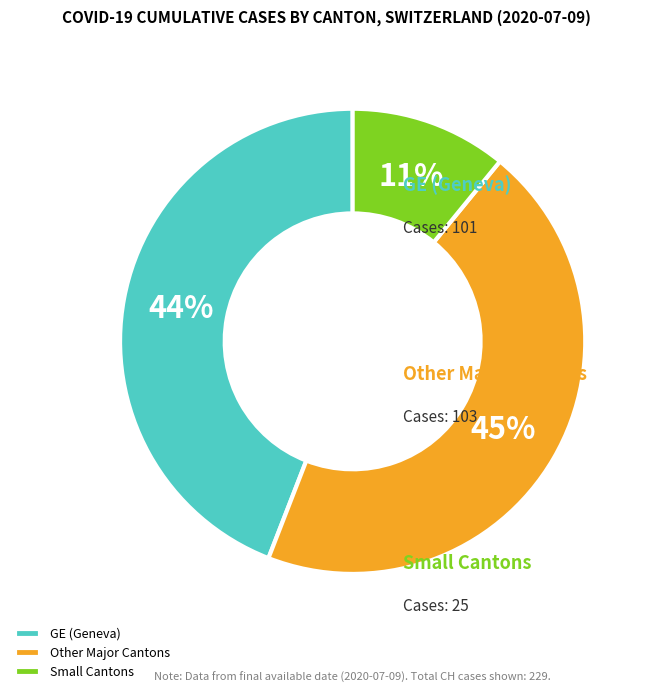

To the nearest percent, what percentage of the pie is Small Cantons?

11%